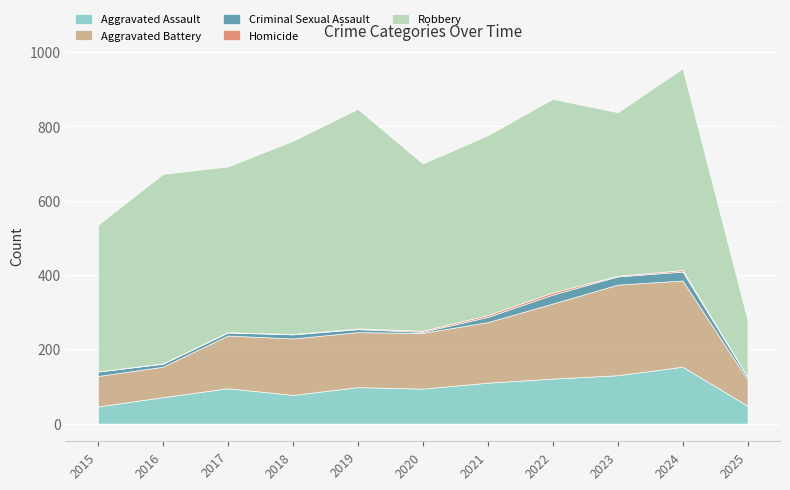

What is the total value across all series at 2024?

956